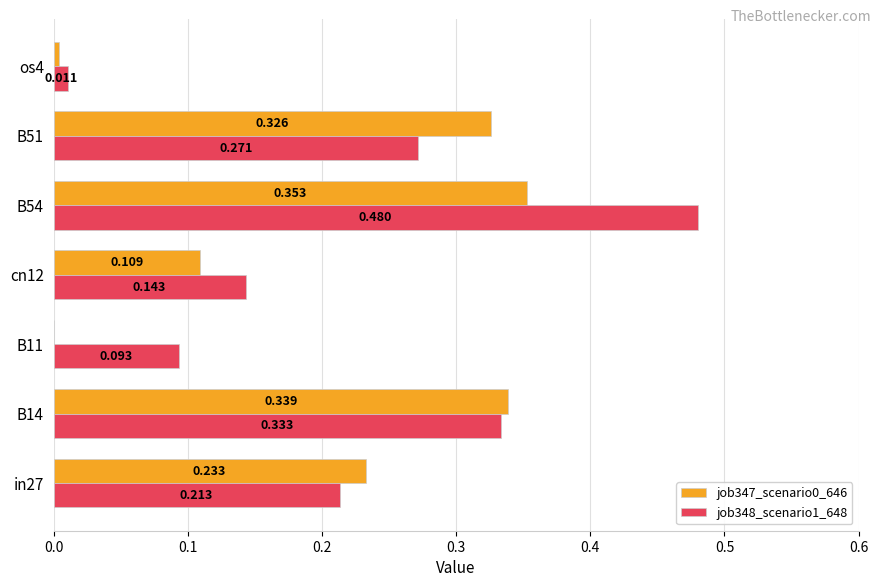

Is the value of job347_scenario0_646 at B14 greater than the value of job348_scenario1_648 at cn12?

Yes